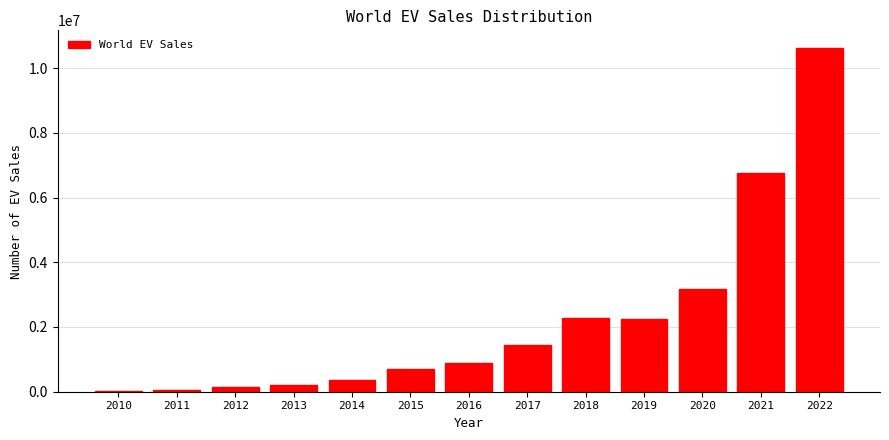

What is the greatest value displayed?

10632800